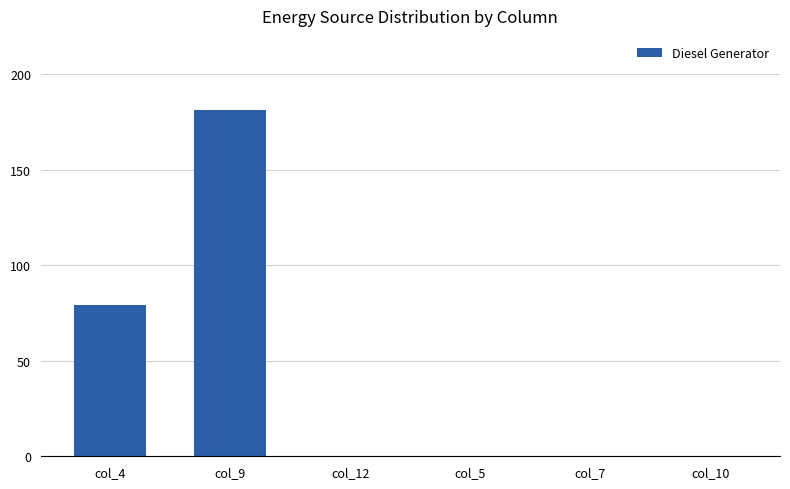

What is the sum of all values?

260.0